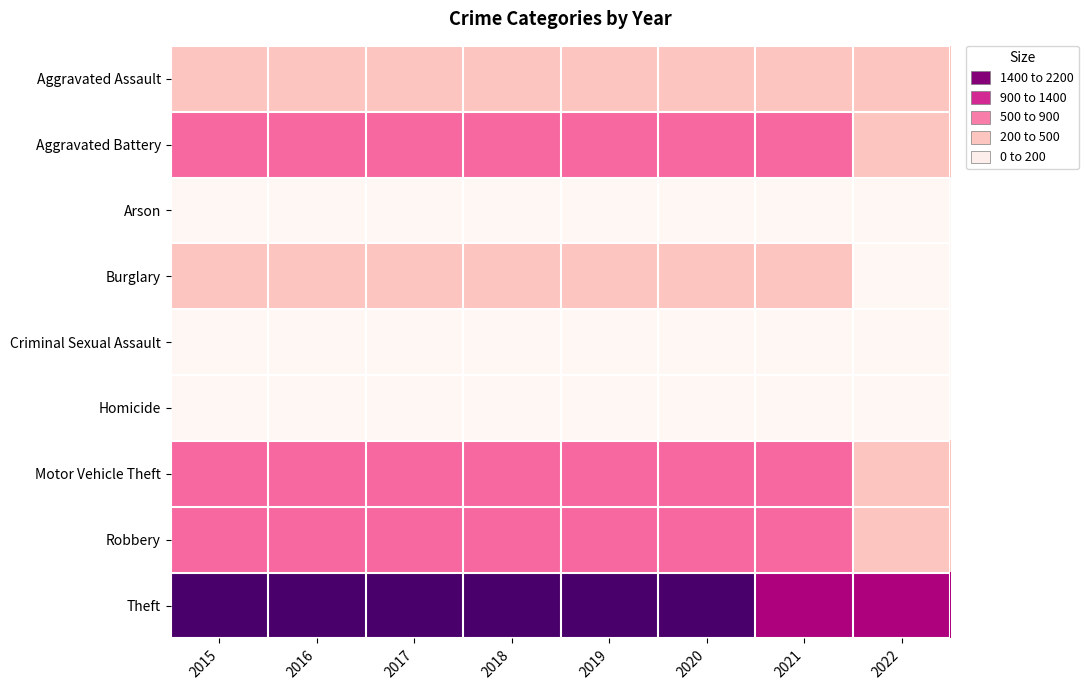

Count the number of categories in the chart.

8